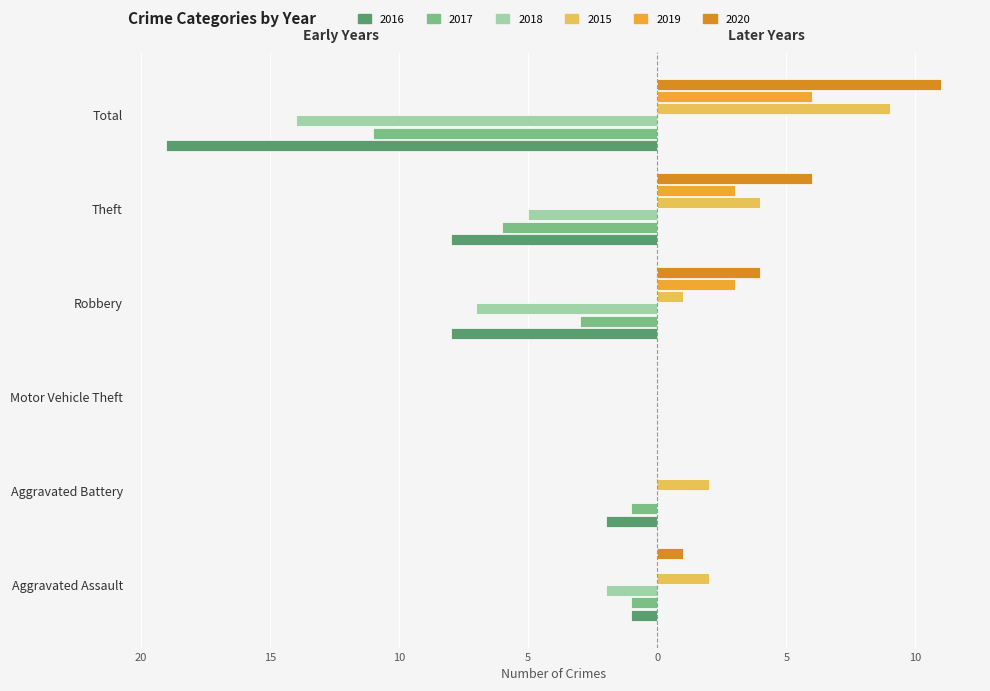

Reading left to right, what are all the values shown in this chart?

2016: -1	-2	0	-8	-8	-19
2017: -1	-1	0	-3	-6	-11
2018: -2	0	0	-7	-5	-14
2015: 2	2	0	1	4	9
2019: 0	0	0	3	3	6
2020: 1	0	0	4	6	11